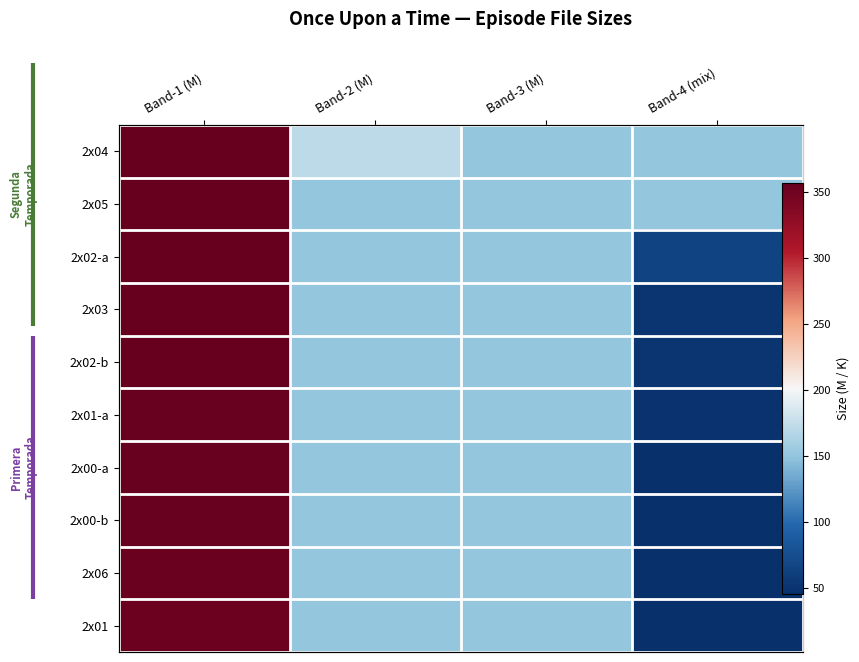

Between Band-4 (mix) and Band-3 (M), which is larger?

Band-3 (M)